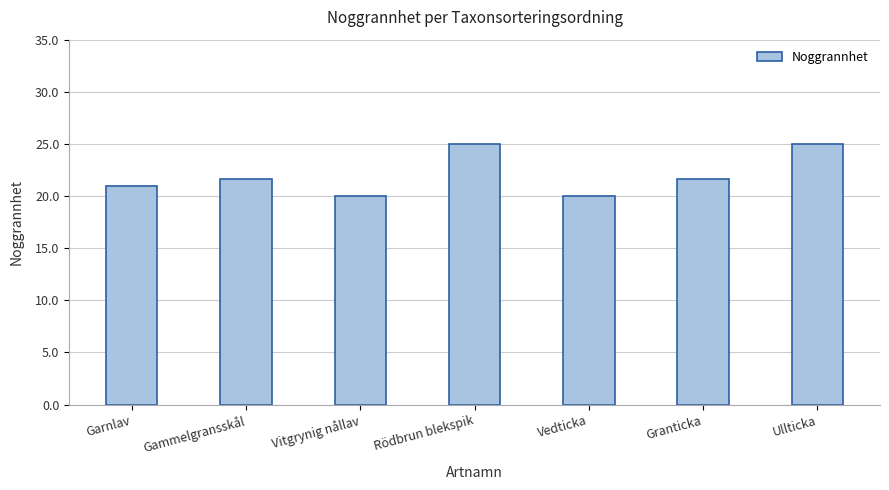

Reading right to left, list all the values displayed in this chart.

Ullticka=25.0	Granticka=21.7	Vedticka=20.0	Rödbrun blekspik=25.0	Vitgrynig nållav=20.0	Gammelgransskål=21.7	Garnlav=21.0